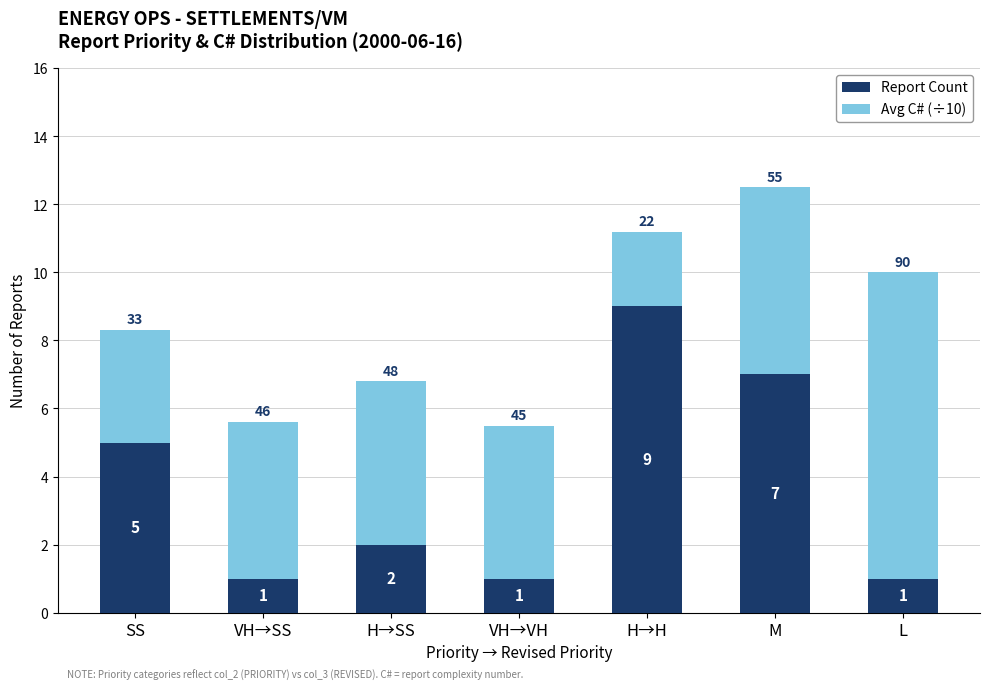

Reading left to right, transcribe the values for Report Count.

5.0	1.0	2.0	1.0	9.0	7.0	1.0